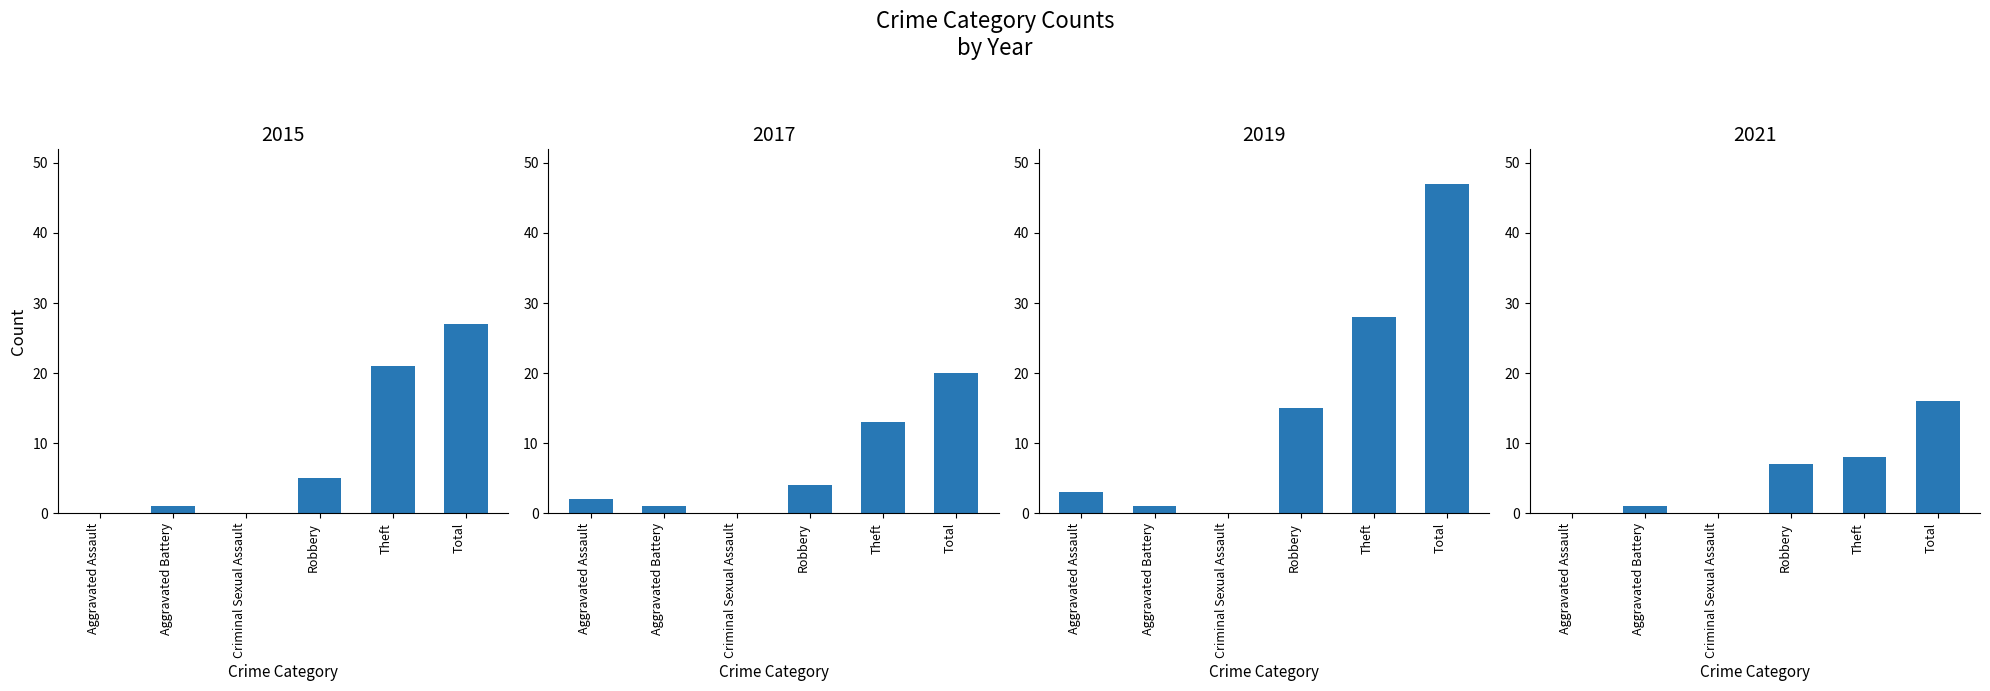

Is it true that 2016 equals 17 at Theft?

False